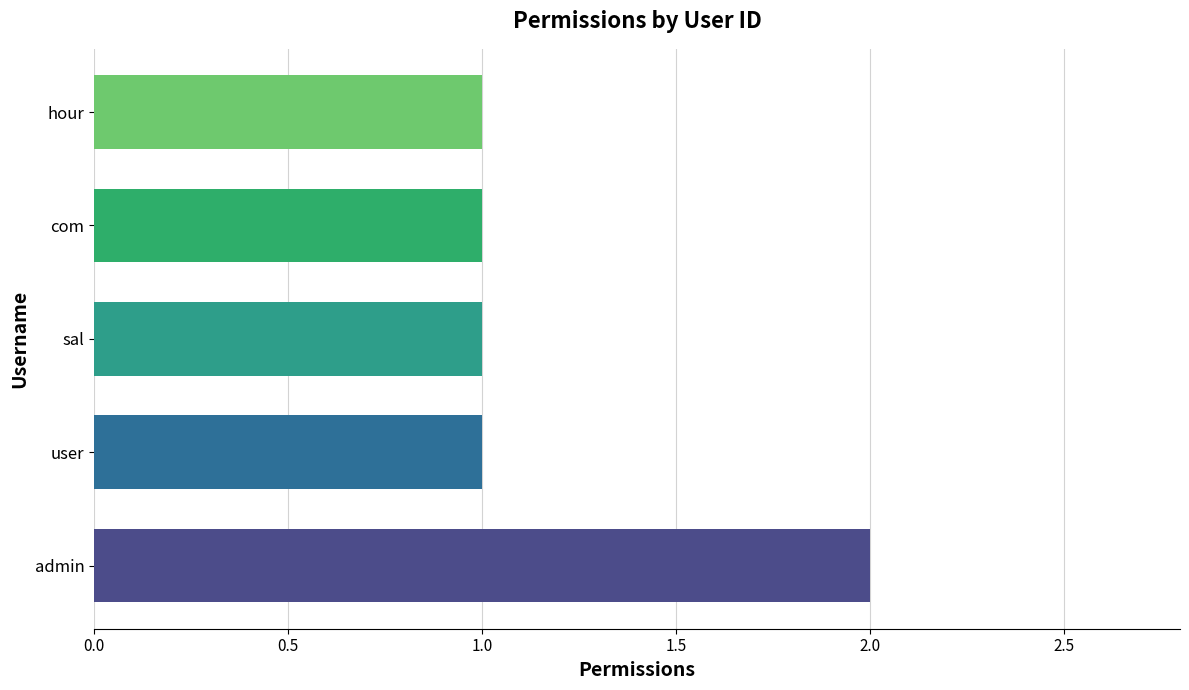

Which label corresponds to the largest value in the chart?

admin